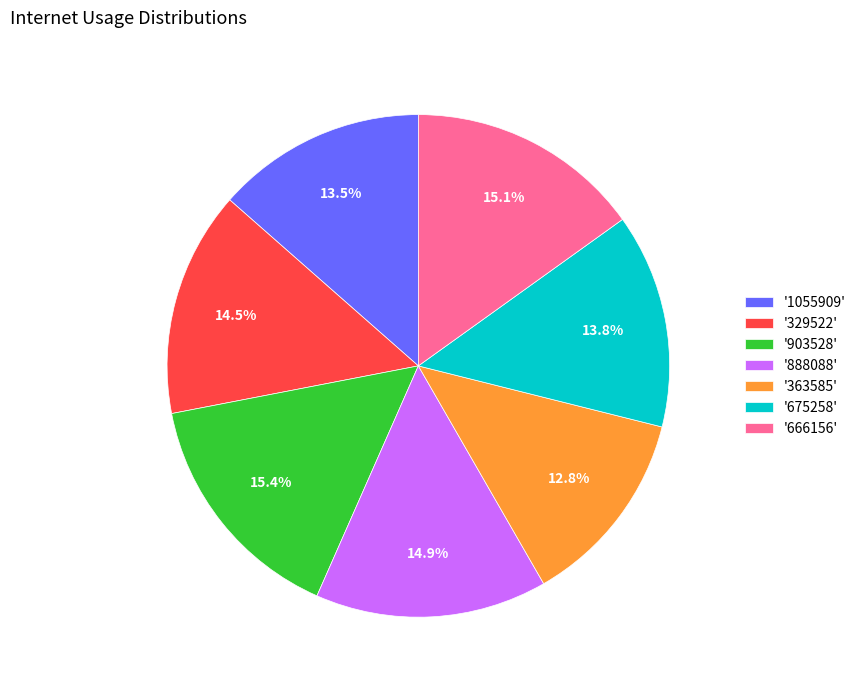

What is the smallest slice in the pie chart?

'363585'